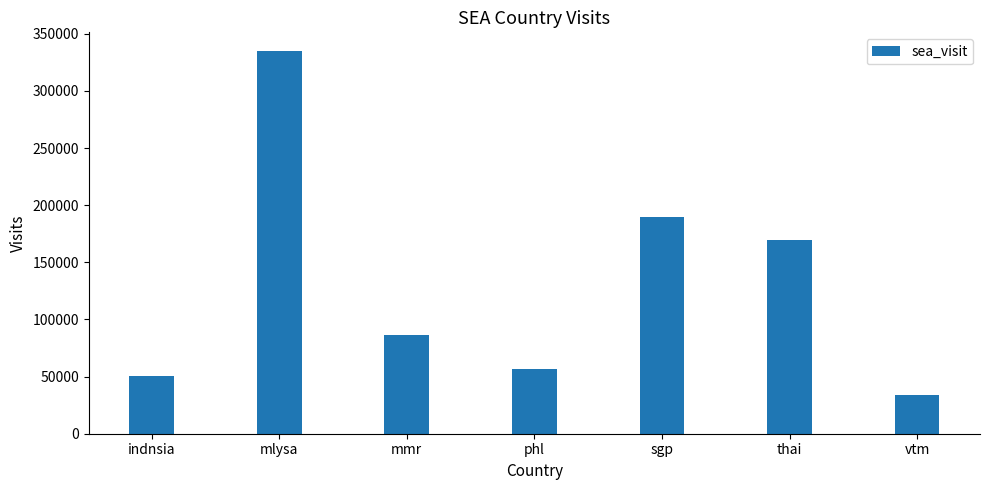

Approximately how many times larger is the value at vtm compared to mmr?

0.4